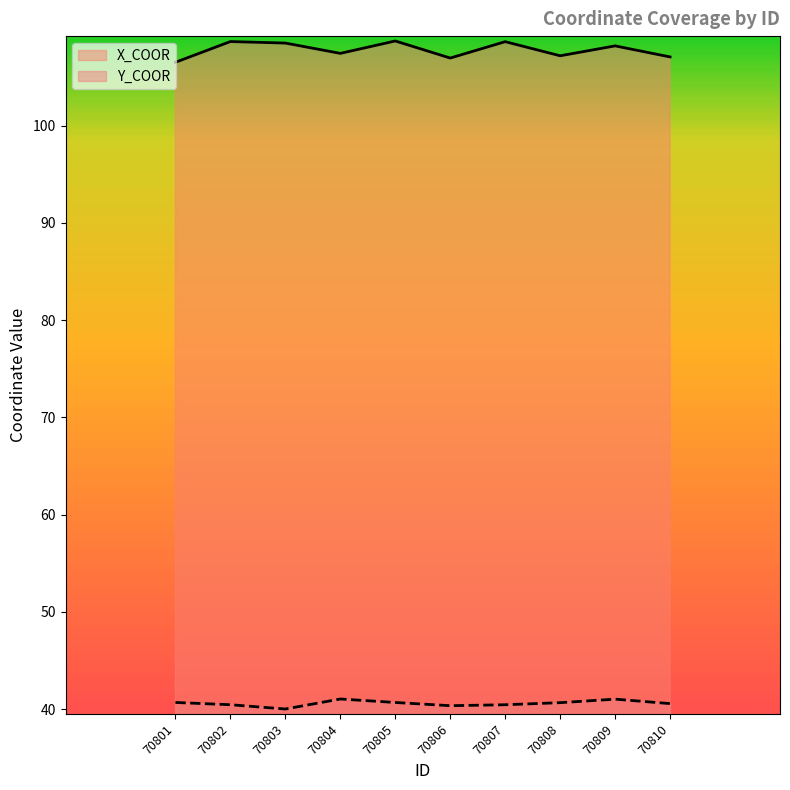

Count the number of data series in this chart.

2